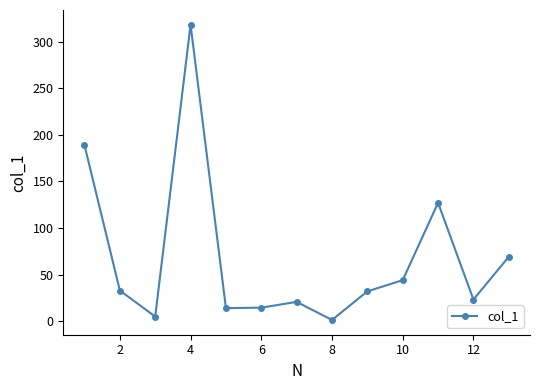

How many points are higher than both their immediate neighbors (excluding endpoints)?

3